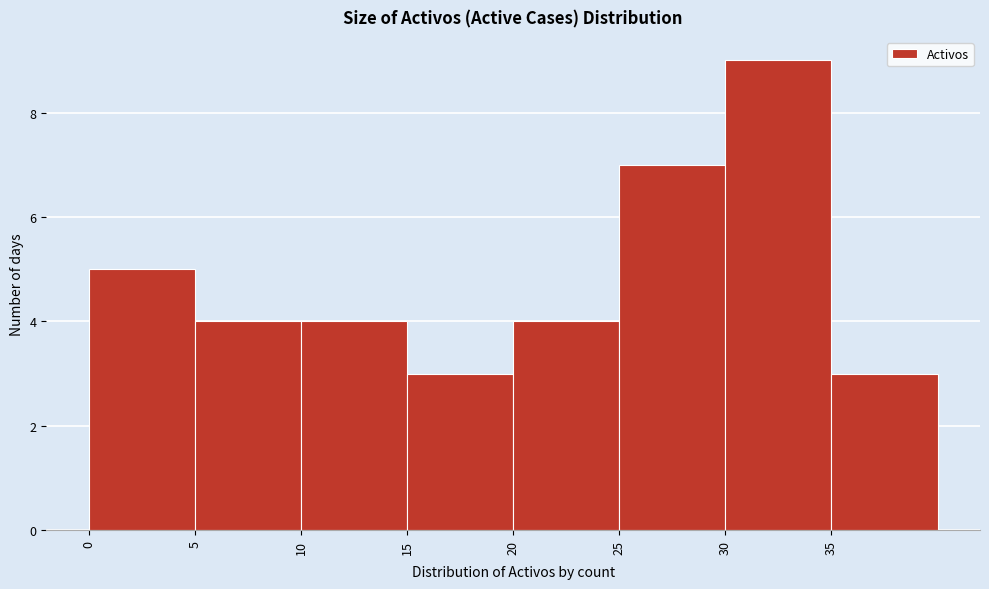

Reading left to right, transcribe this chart: for each bar, give the range it covers on the x-axis and its height. The values are not printed on the chart, so give them approximately, as read against the axis.

0 to 5: 5
5 to 10: 4
10 to 15: 4
15 to 20: 3
20 to 25: 4
25 to 30: 7
30 to 35: 9
35 to 40: 3